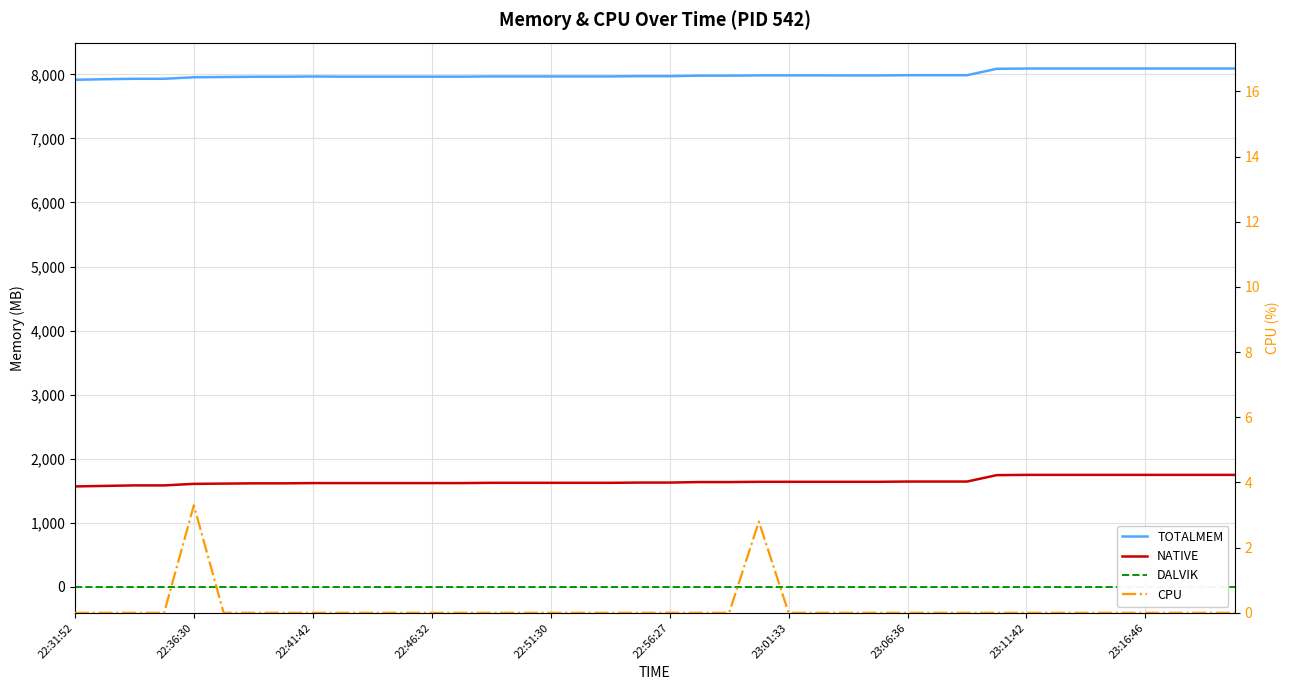

True or false: DALVIK has more than 0 points higher than both neighbors.

False